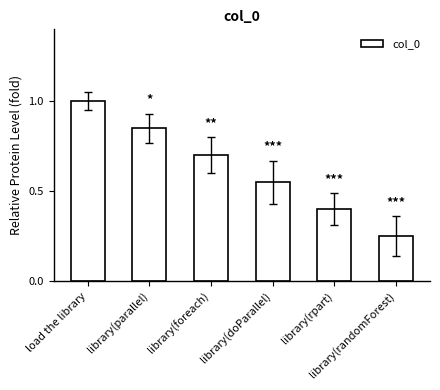

What is the sum of all values?

3.8